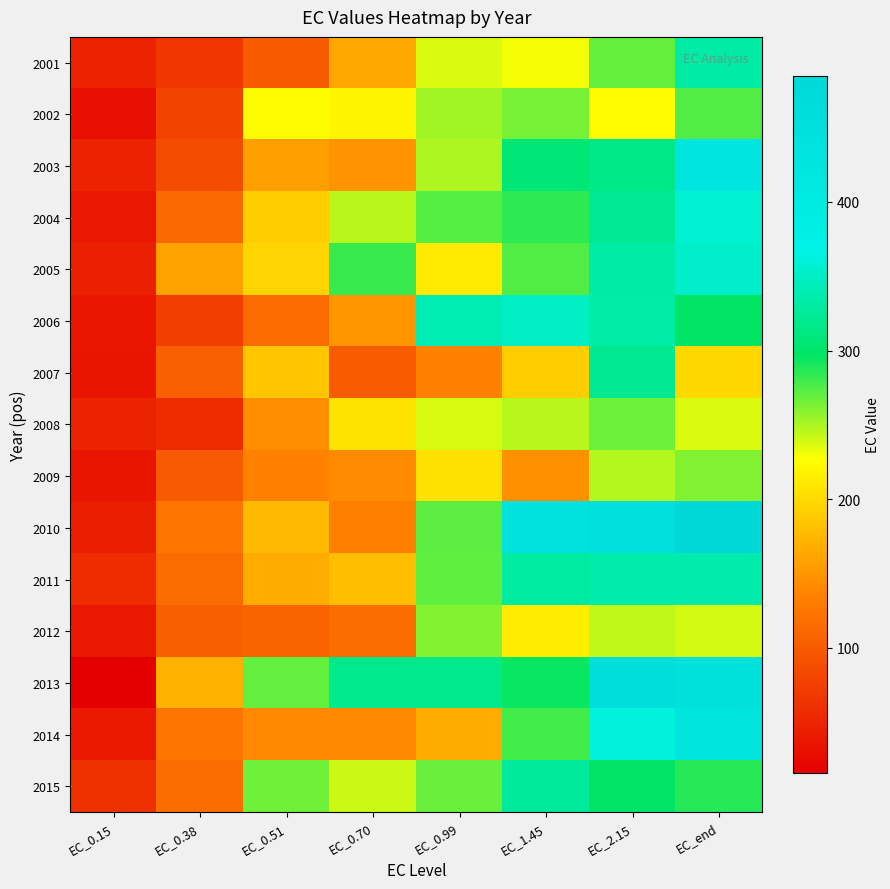

Rank the series at EC_0.70 from highest to lowest value.

2013, 2005, 2004, 2015, 2002, 2008, 2011, 2001, 2006, 2003, 2009, 2014, 2010, 2012, 2007